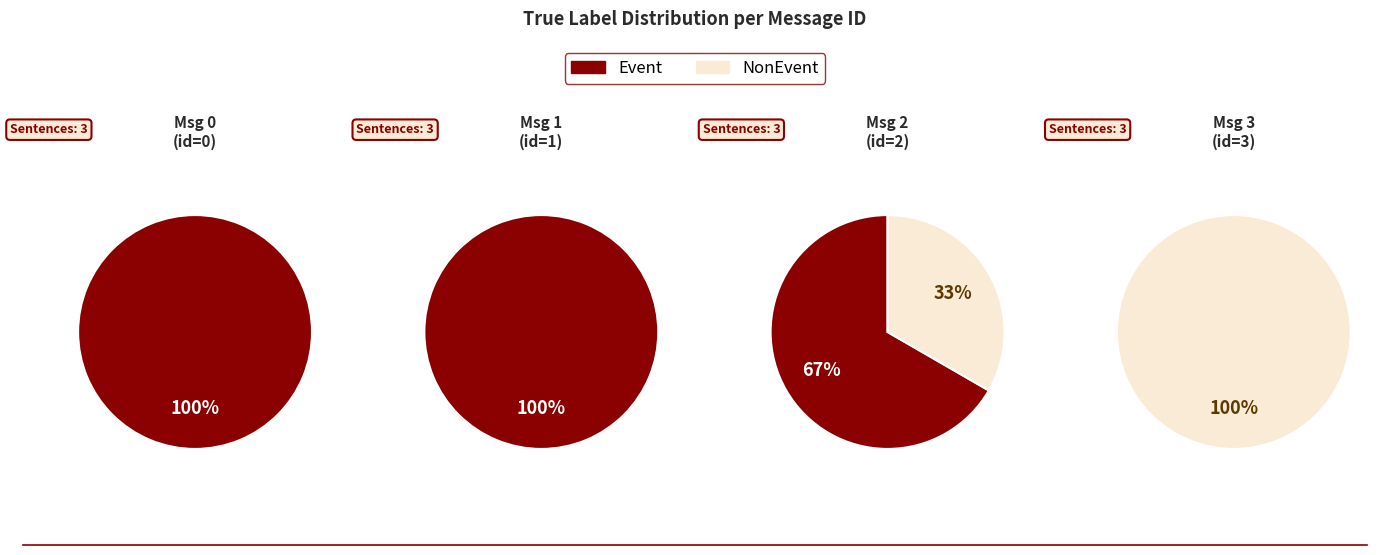

To the nearest percent, what is the difference between the largest and smallest slice percentages?

100%